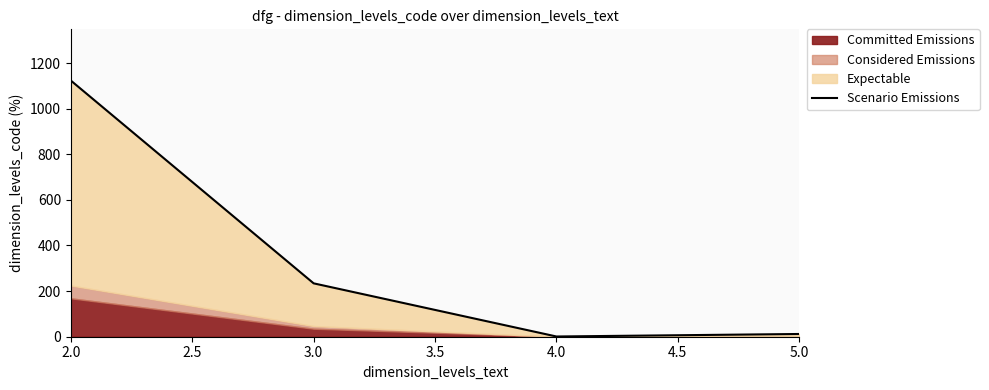

What is the value of the 2nd point from the left?

234